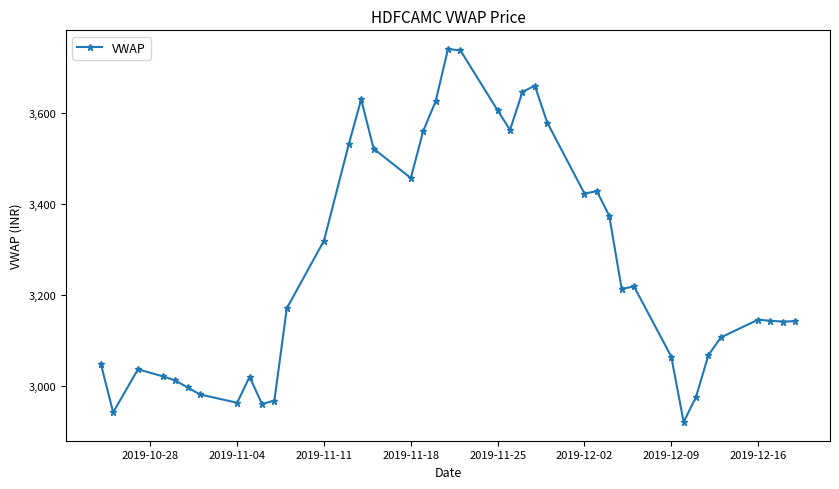

What is the greatest value displayed?

3741.8